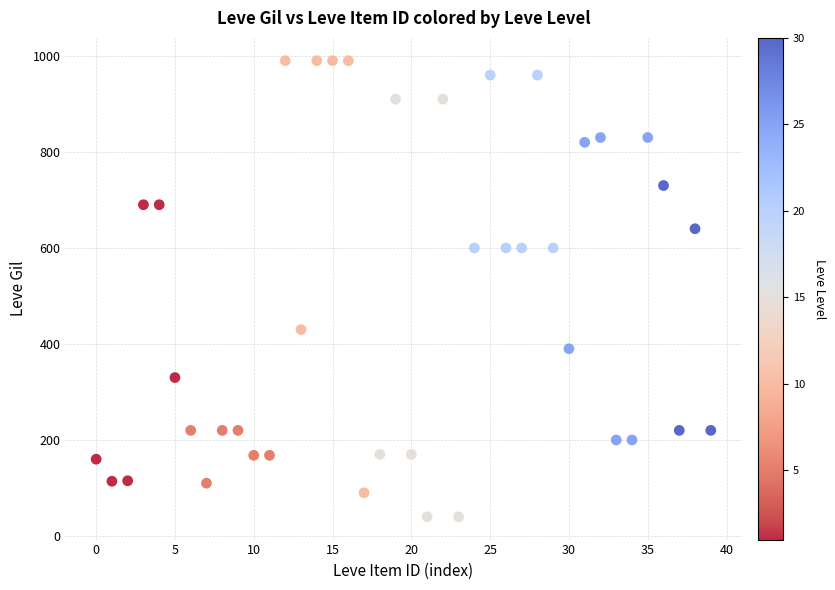

What is the range of Y values (max minus min)?

950